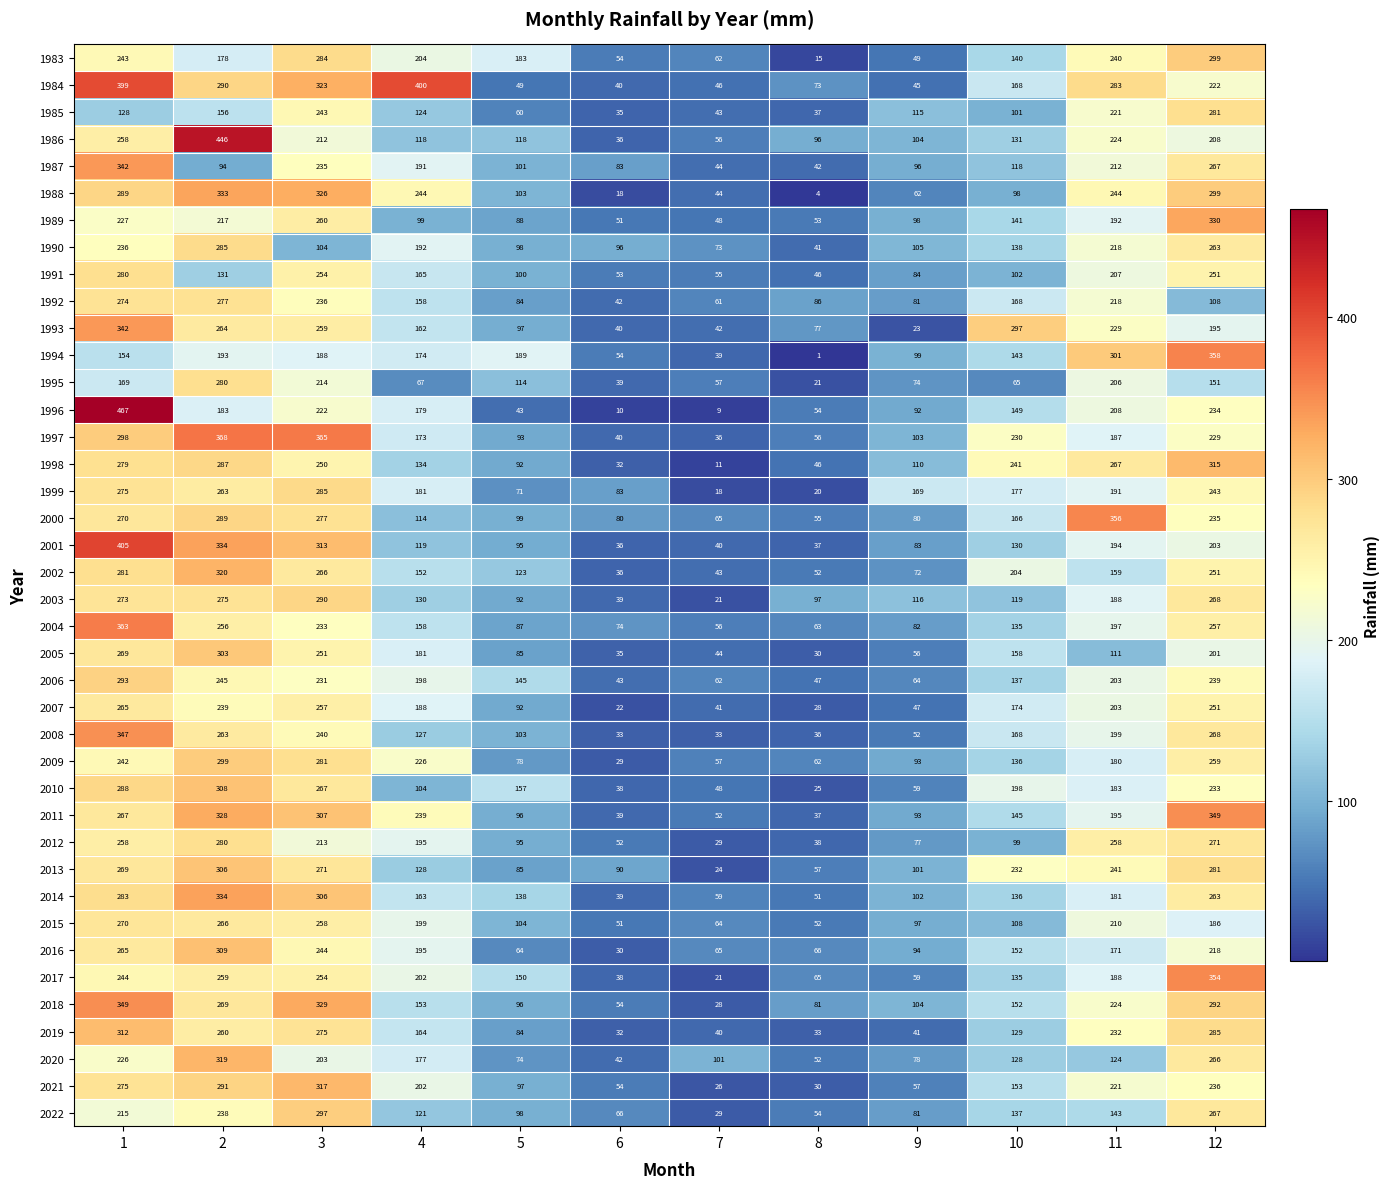

List the labels in order of 2010 value, largest first.

2, 1, 3, 12, 10, 11, 5, 4, 9, 7, 6, 8